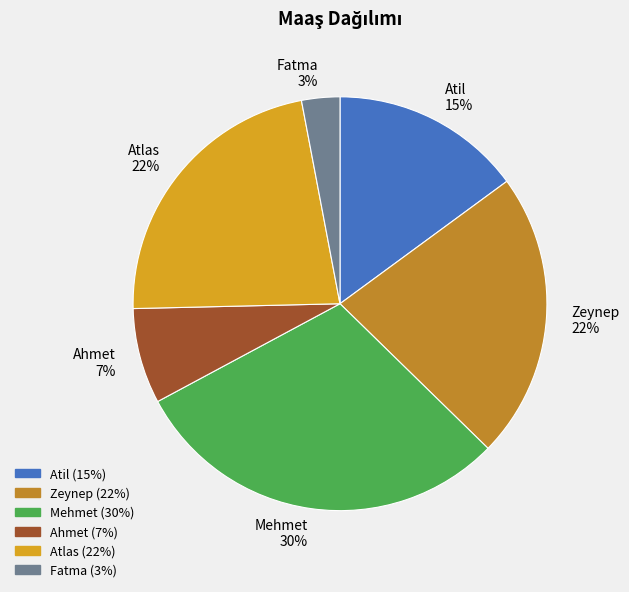

Which has a higher value, Fatma 3% or Zeynep 22%?

Zeynep 22%